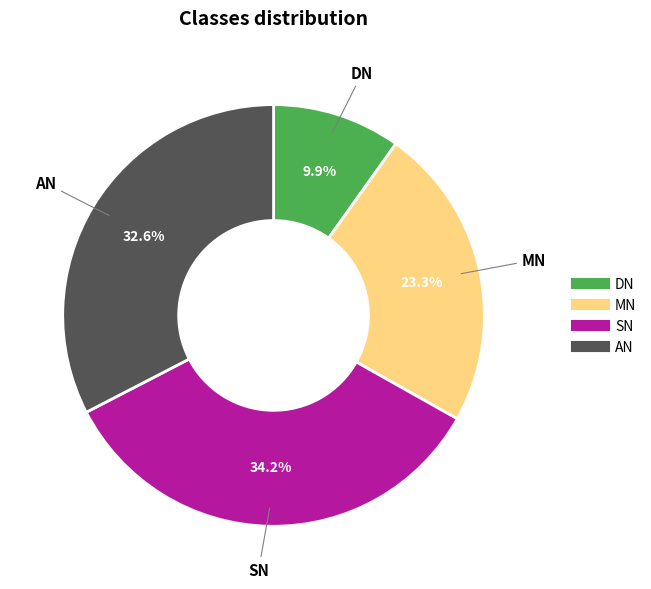

Is there any slice that represents more than half of the pie?

No